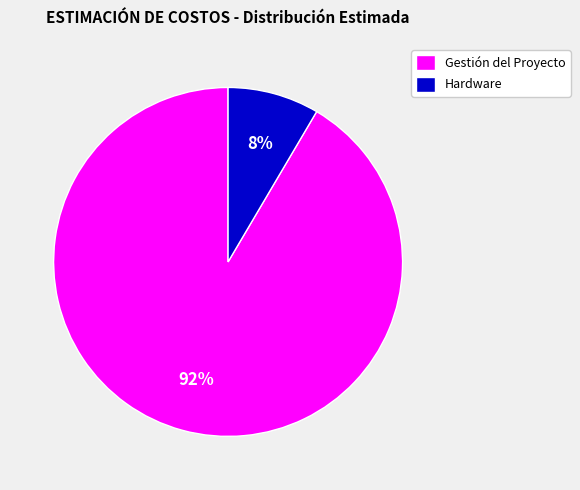

Do Gestión del Proyecto and Hardware together represent more than half of the pie?

Yes